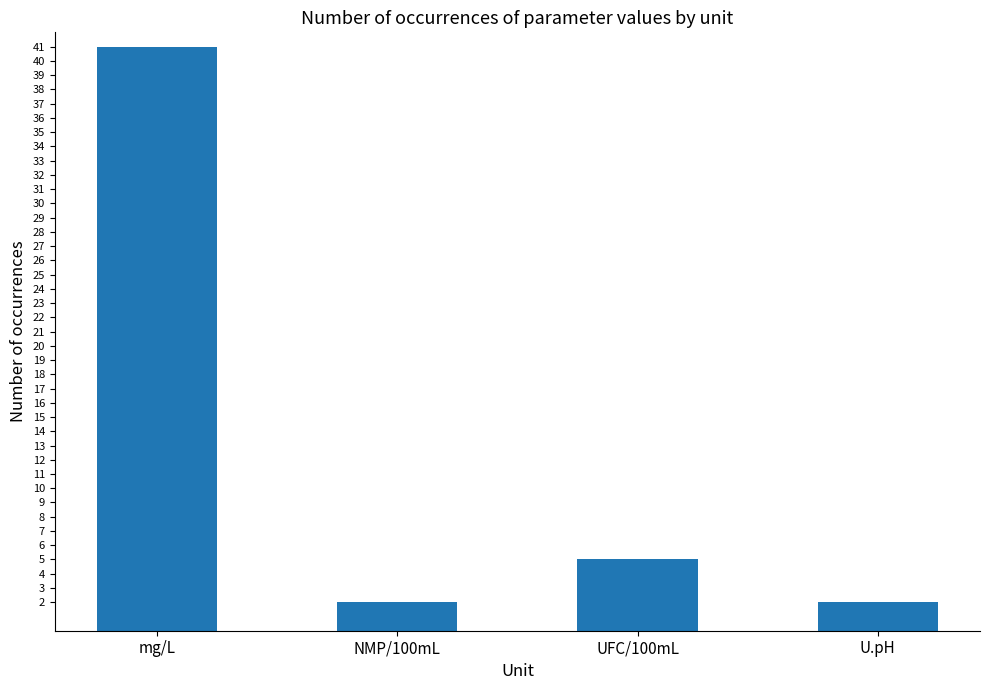

True or false: the data shows 5 at UFC/100mL.

True